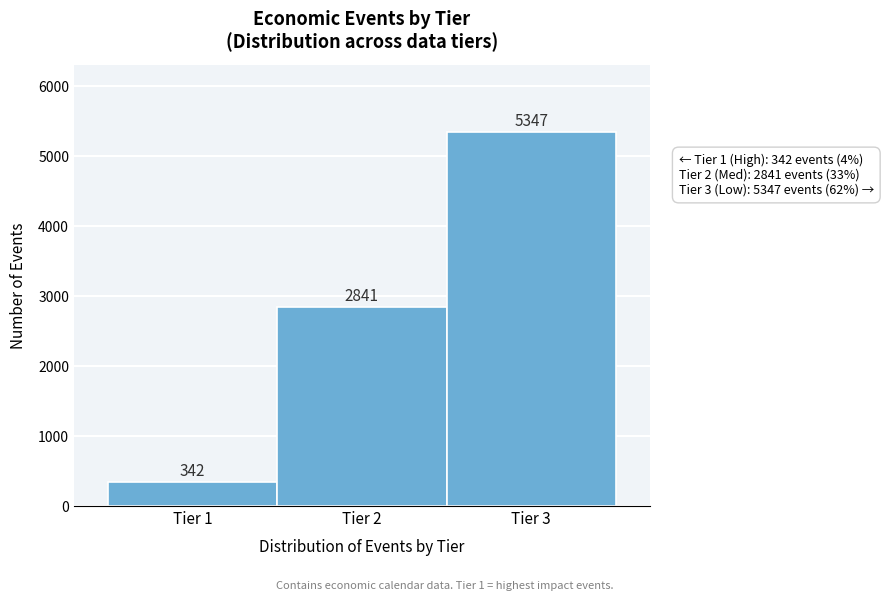

Reading left to right, list every bar in this chart as the range it spans on the x-axis followed by its height.

0.5 to 1.5: 342
1.5 to 2.5: 2841
2.5 to 3.5: 5347